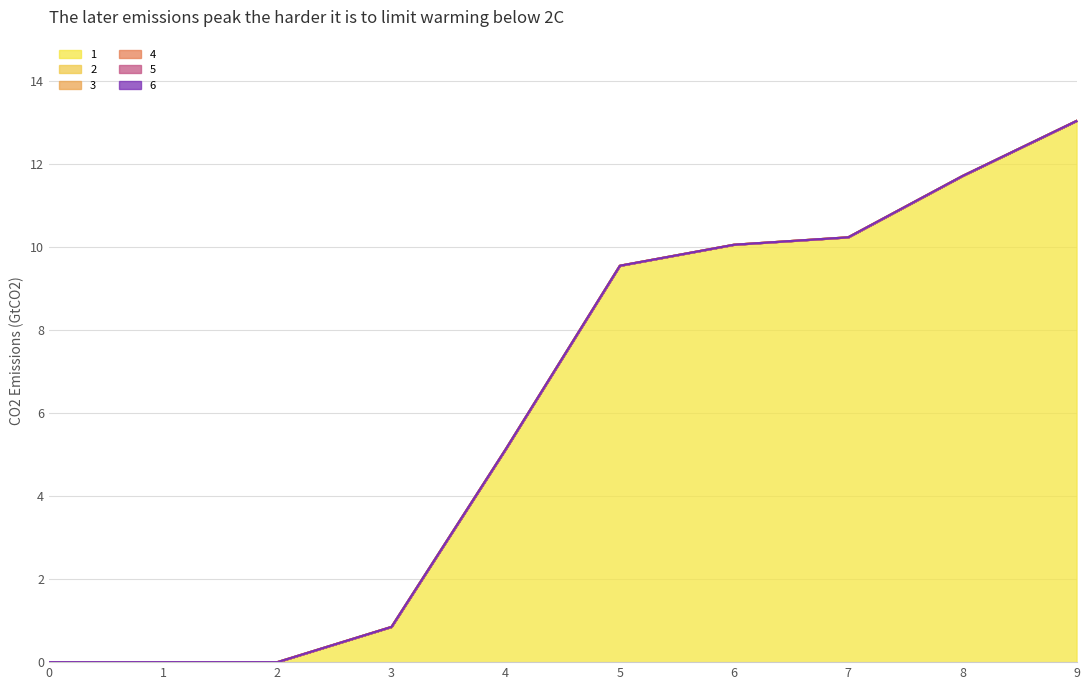

List the labels in order of 6 value, smallest first.

0, 1, 2, 3, 4, 5, 6, 7, 8, 9